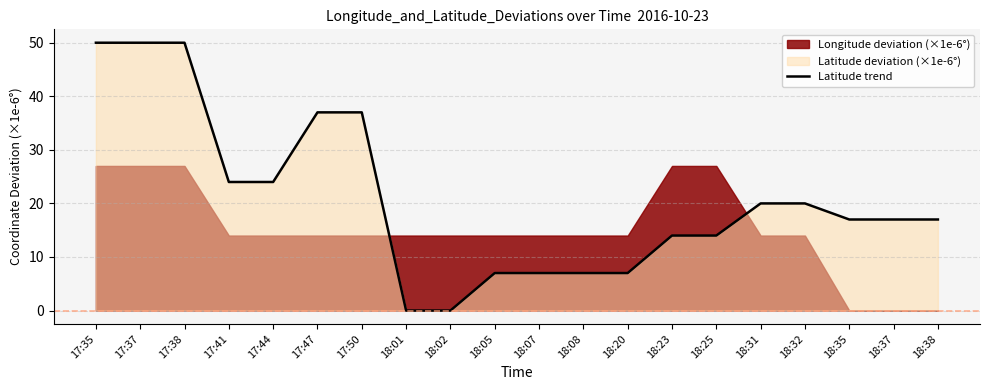

Which label corresponds to the smallest value in the chart?

18:01